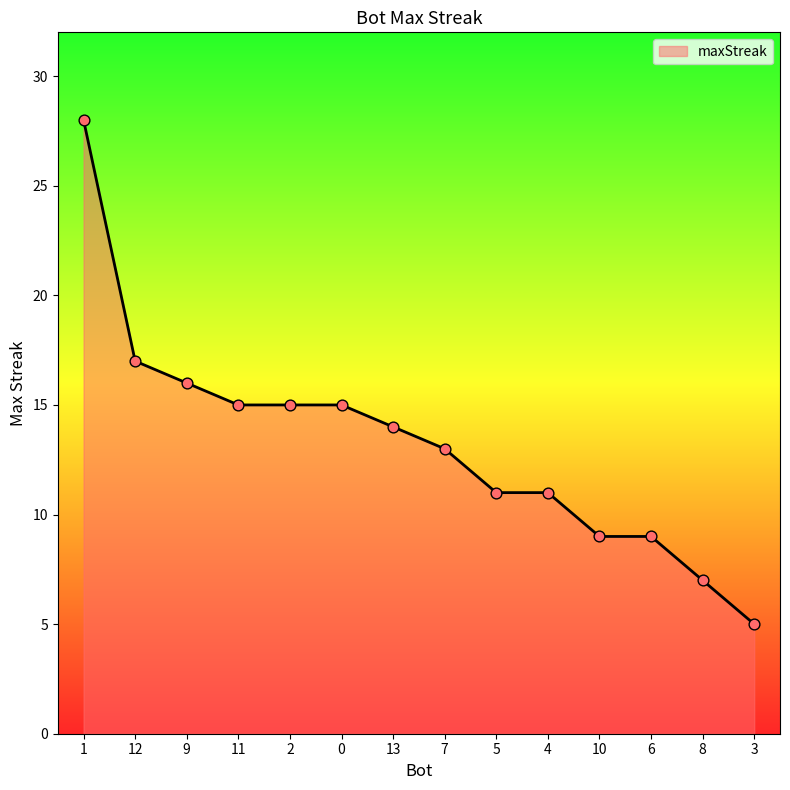

What is the change in value from 12 to 4?

-6